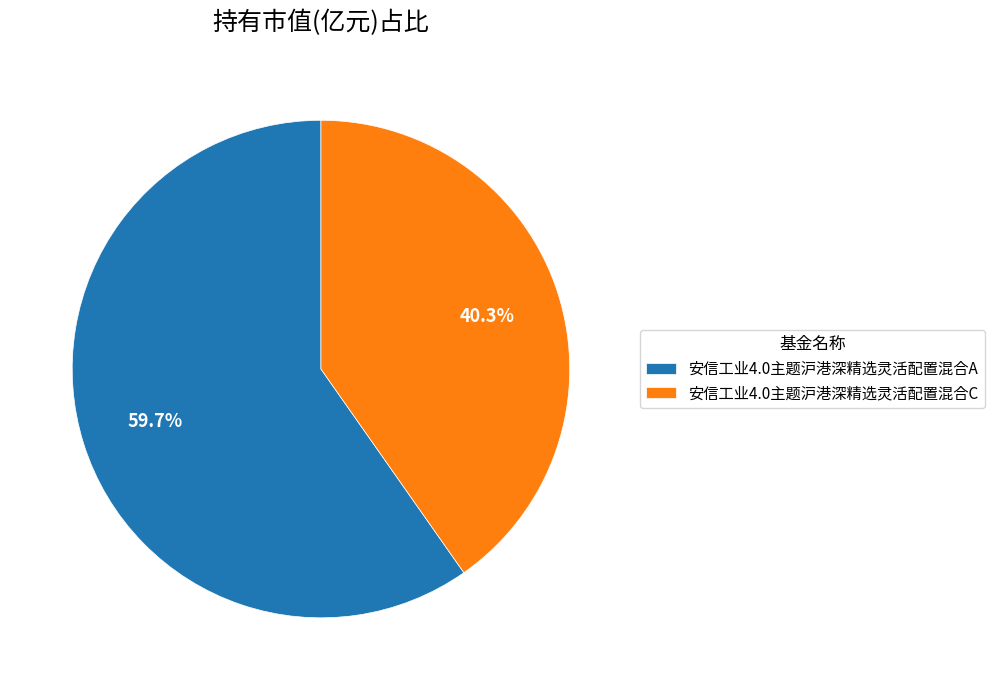

How many slices are in this pie chart?

2